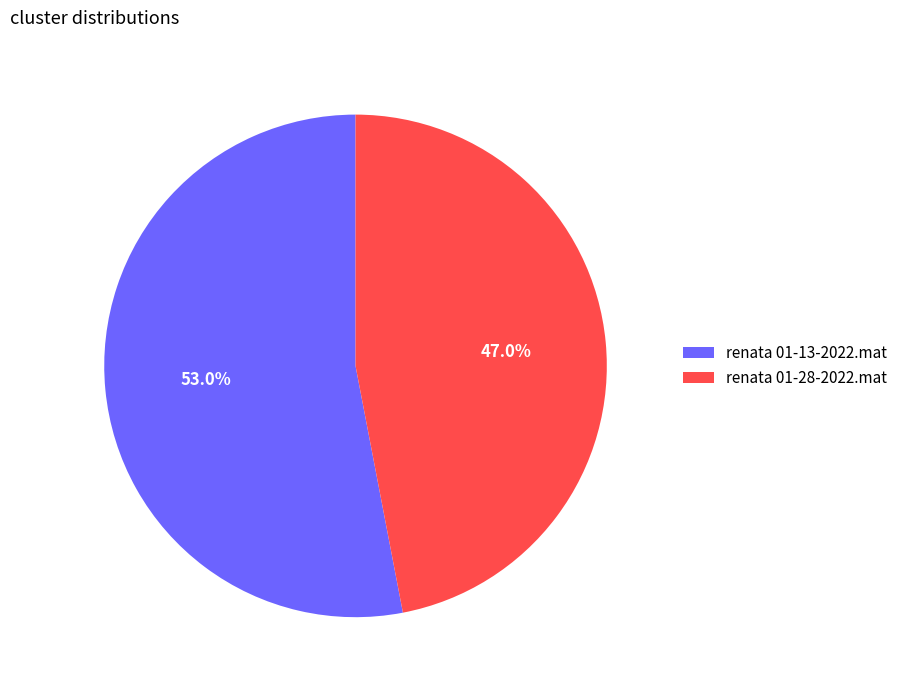

To the nearest percent, what portion does renata 01-13-2022.mat represent?

53%